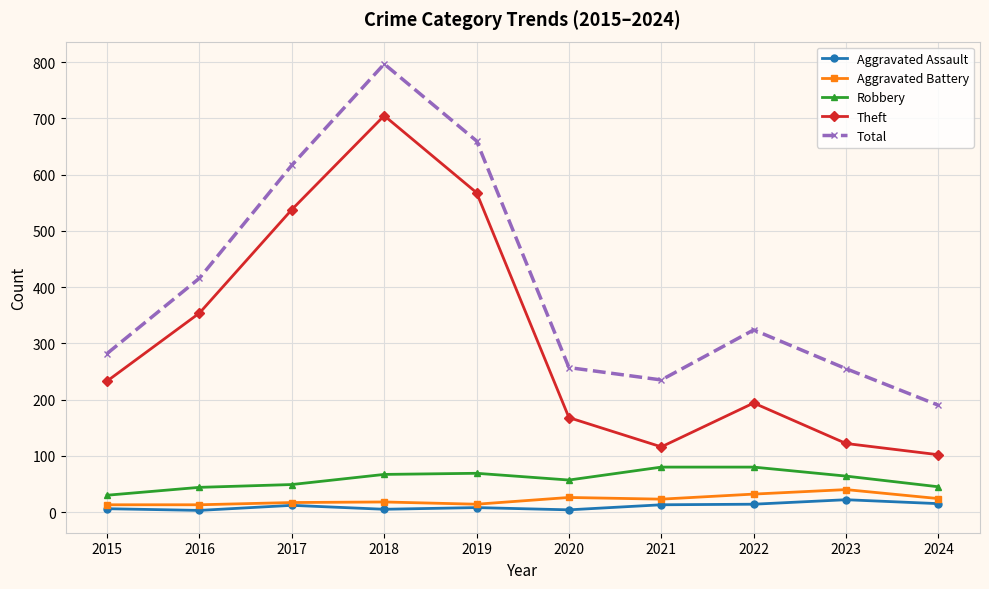

At how many categories does at least one series exceed 358?

4